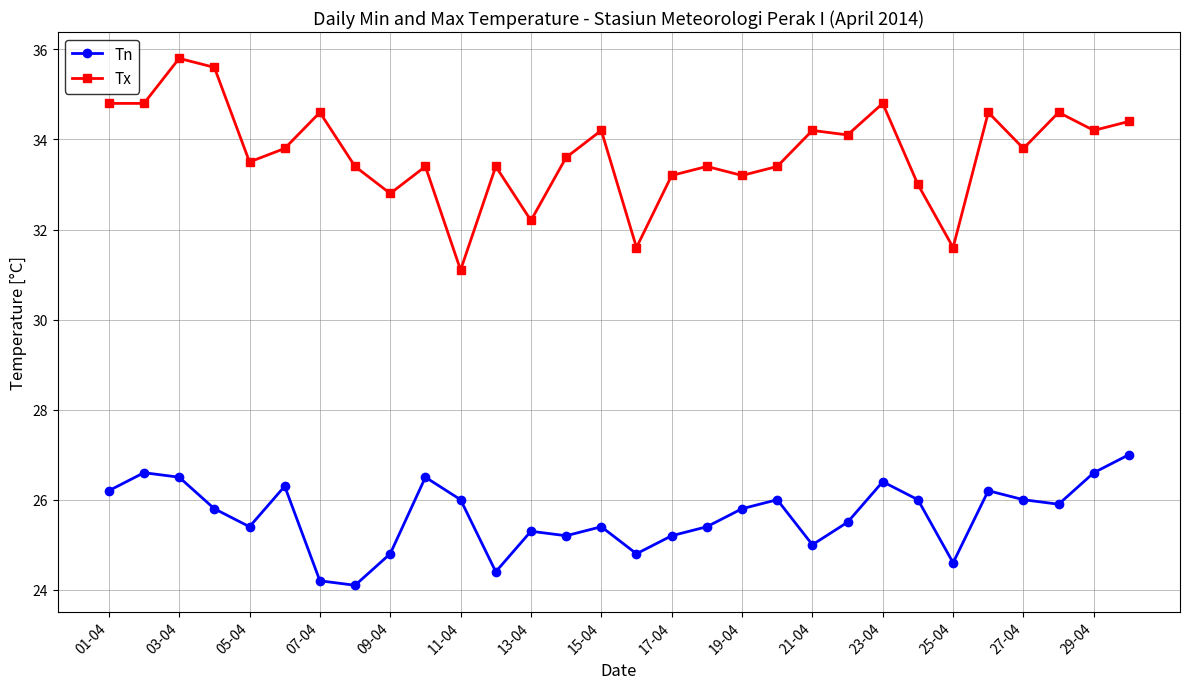

List the series in order of their peak value, lowest first.

Tn, Tx